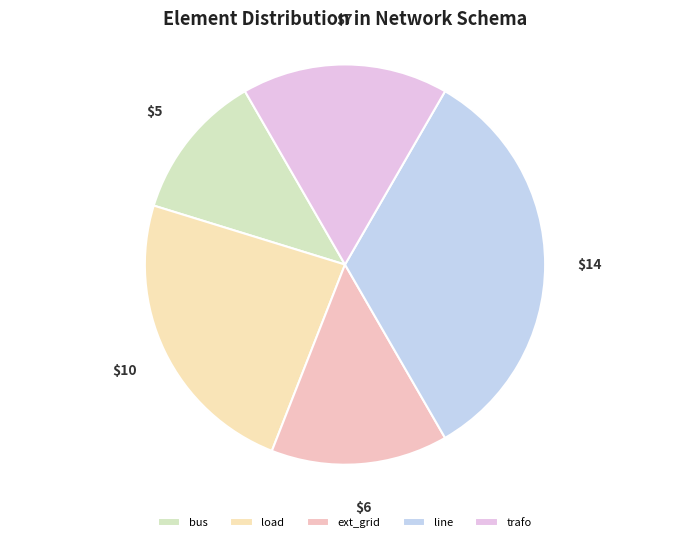

Does trafo account for over 50% of the chart?

No